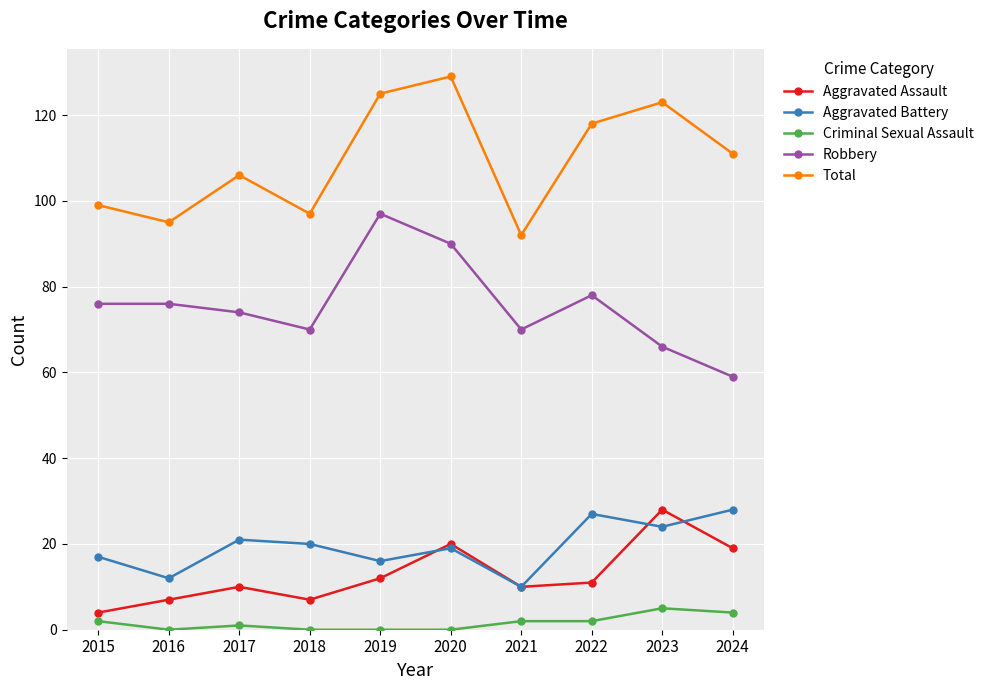

What is the spread (max minus min) of values at 2017?

105